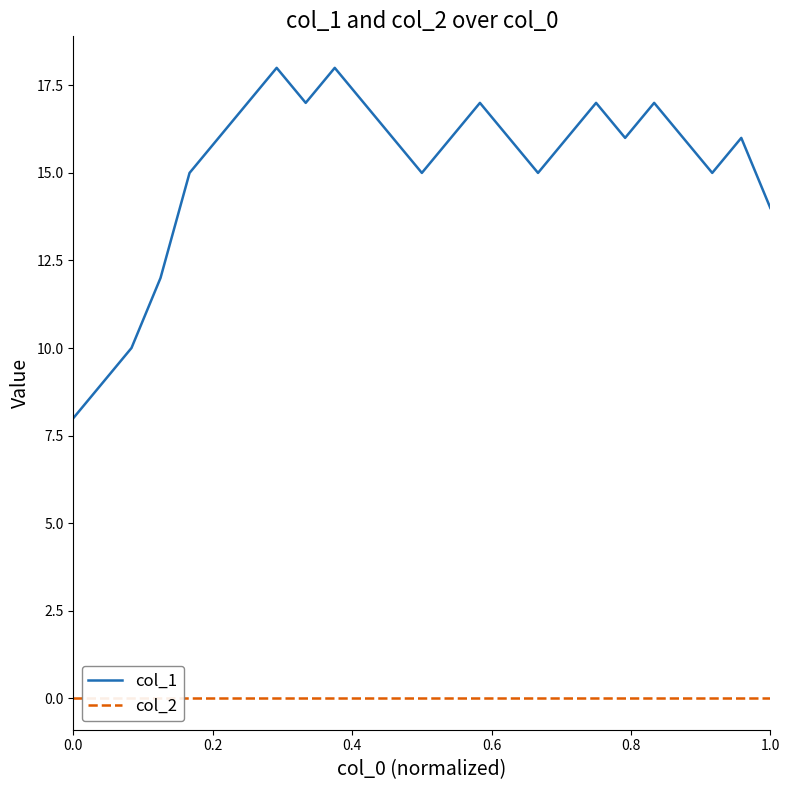

What is the maximum value for col_1?

18